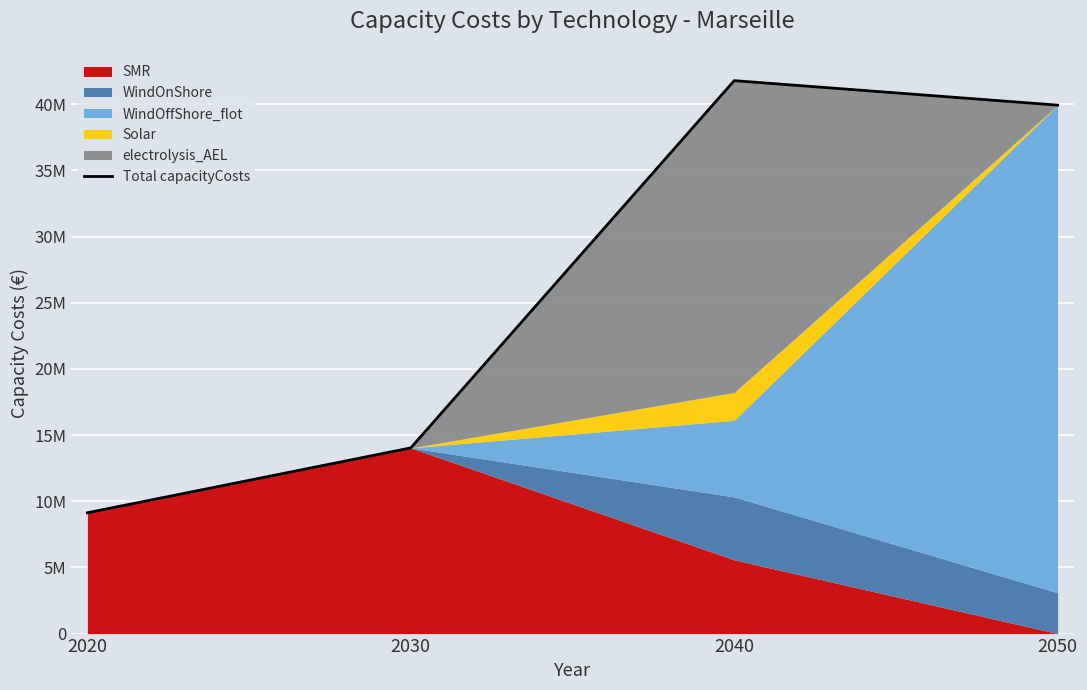

Rank the categories by value from highest to lowest.

2040, 2050, 2030, 2020